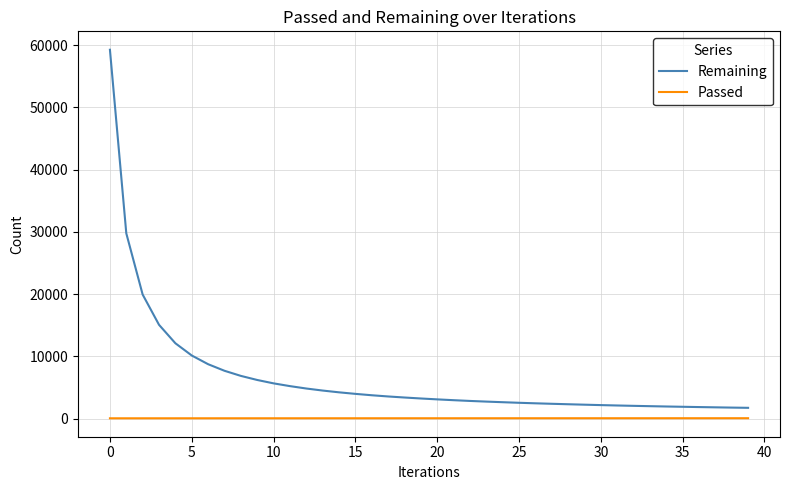

Rank the series by their maximum value, from lowest to highest.

Passed, Remaining